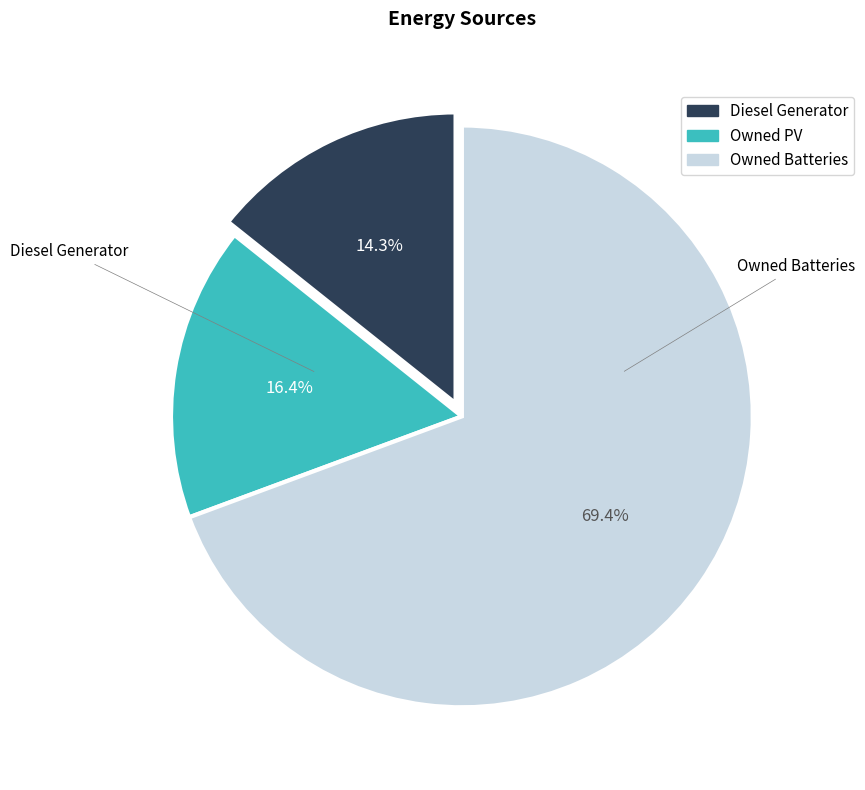

Rank the categories by value from lowest to highest.

Diesel Generator, Owned PV, Owned Batteries